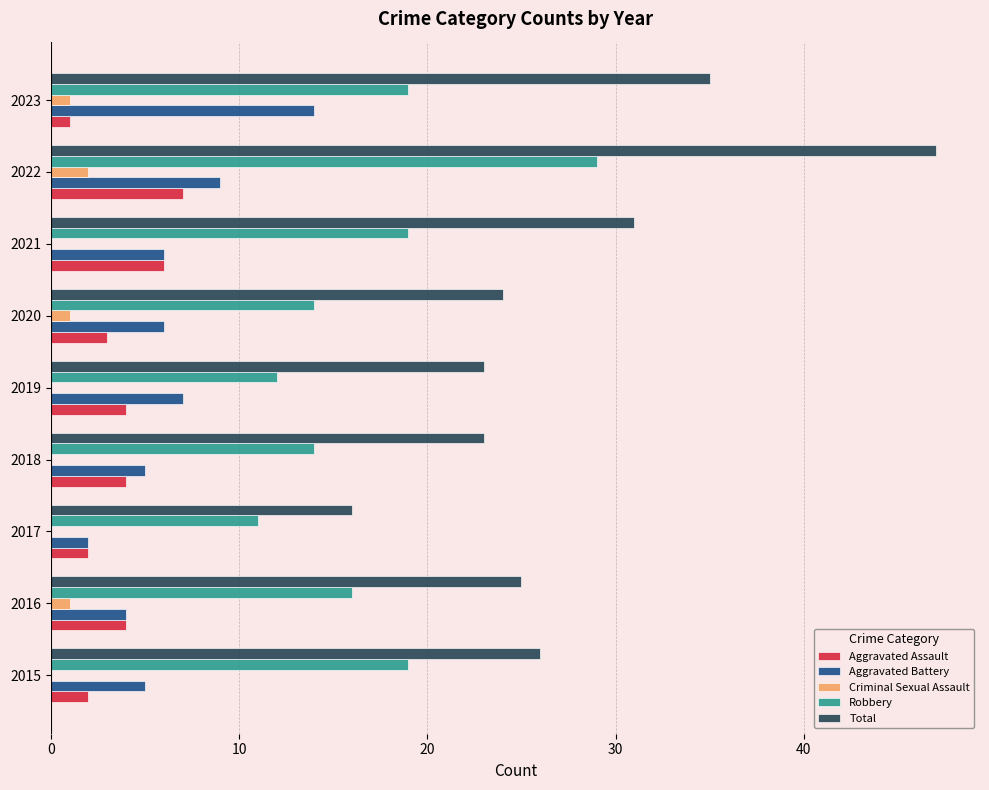

How many distinct data groups are displayed?

5